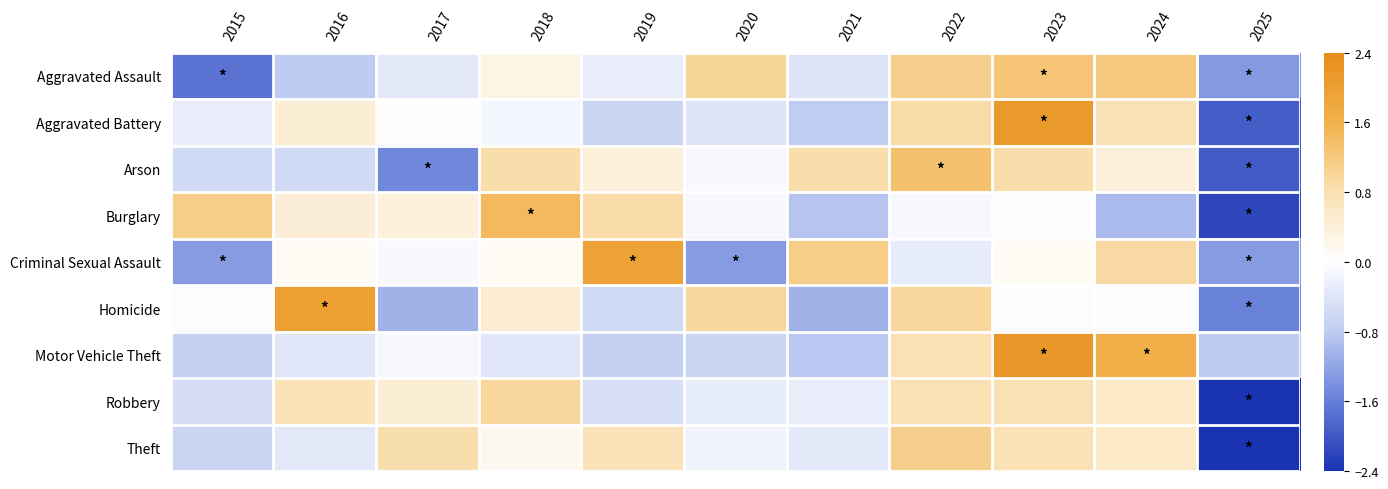

Which category has the lowest value across all series?

2025